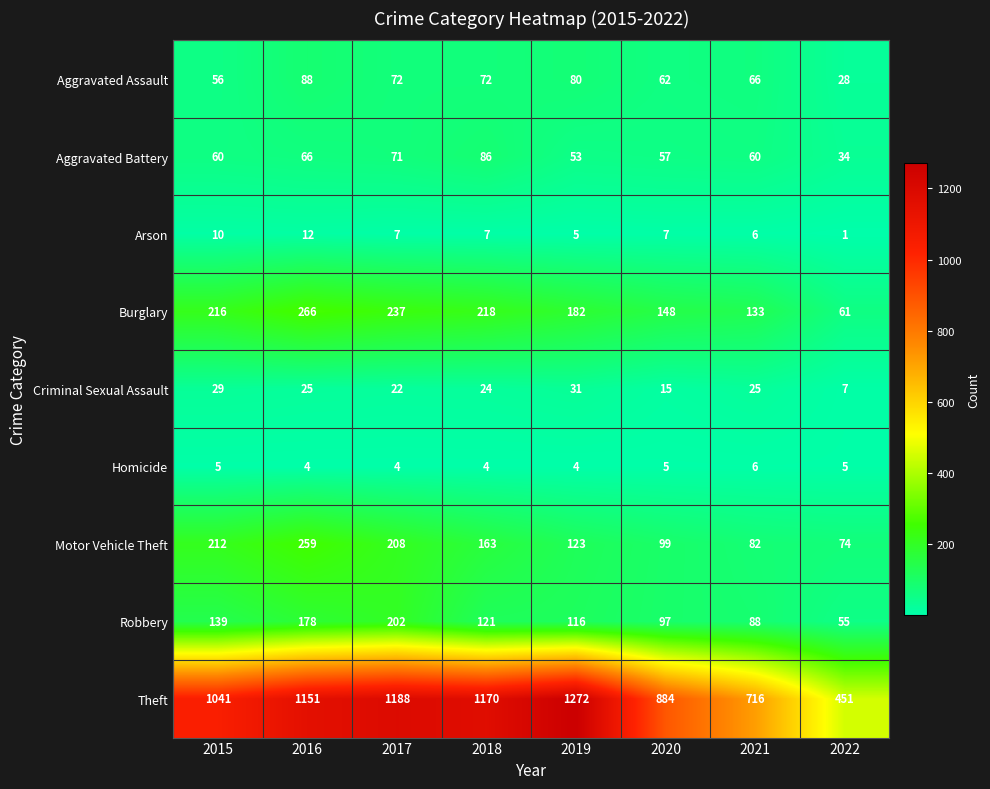

Is it true that Criminal Sexual Assault equals 31 at 2019?

True